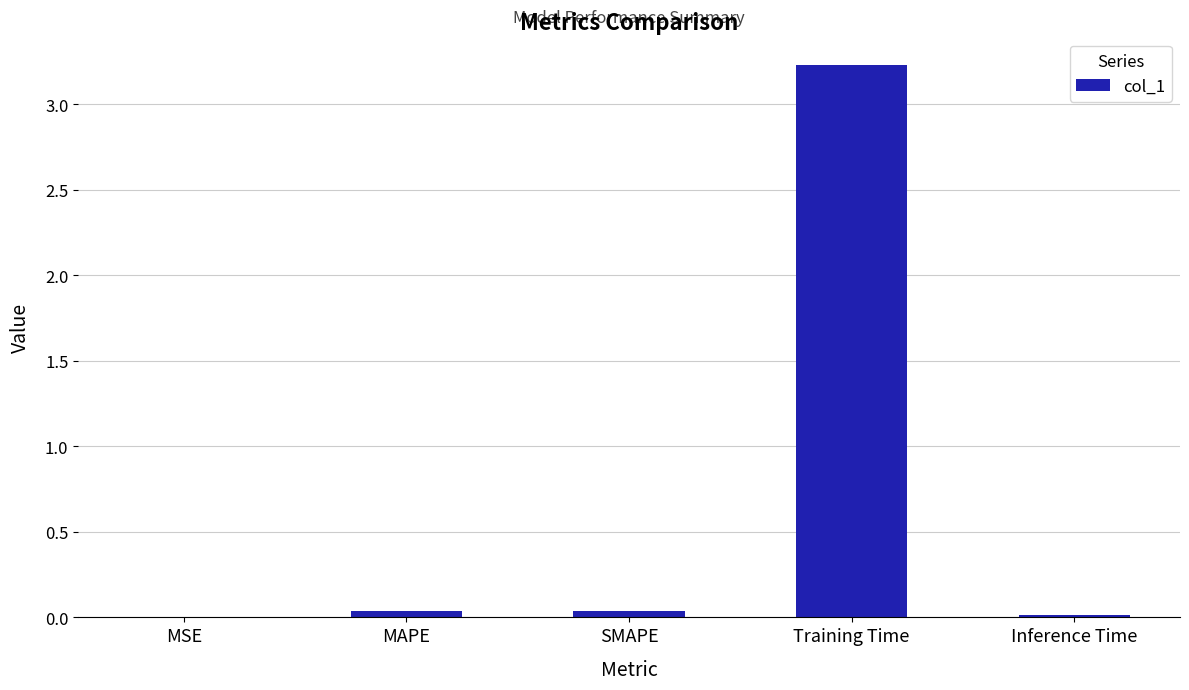

Which category has the highest value across all series?

Training Time